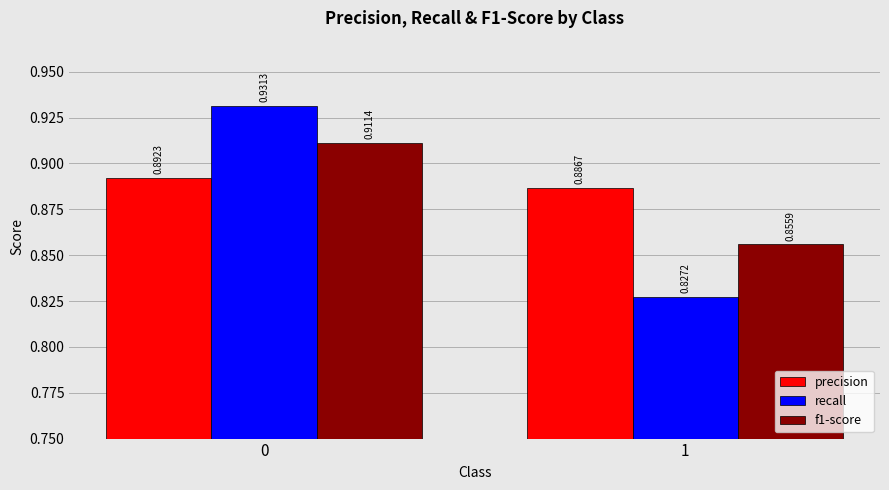

List the series in order of their peak value, lowest first.

precision, f1-score, recall